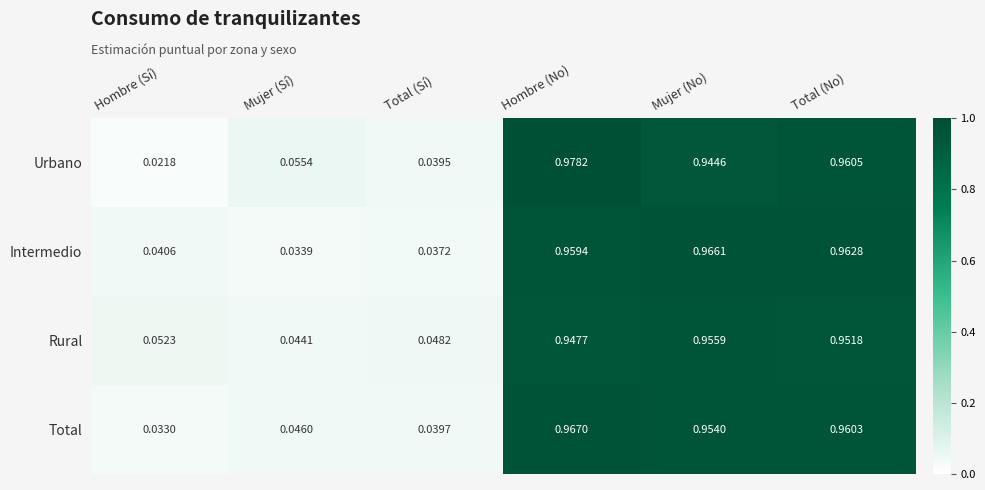

Is the value of Rural at Hombre (No) greater than the value of Intermedio at Hombre (No)?

No